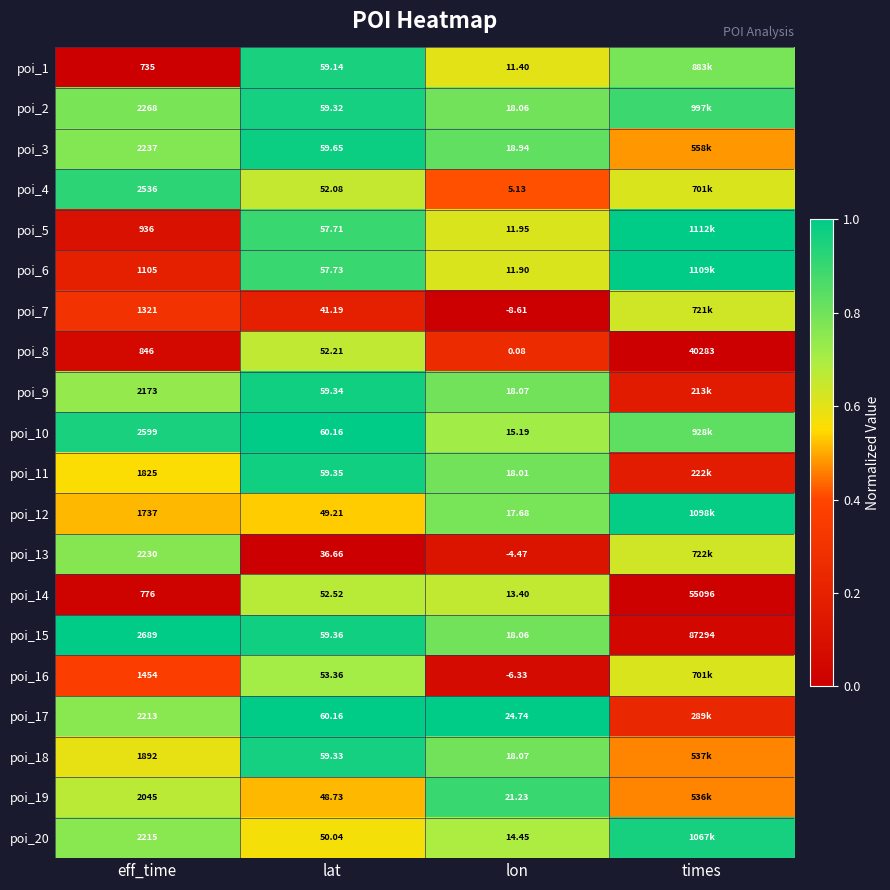

Where is poi_15 nearest to the value 43656?

eff_time